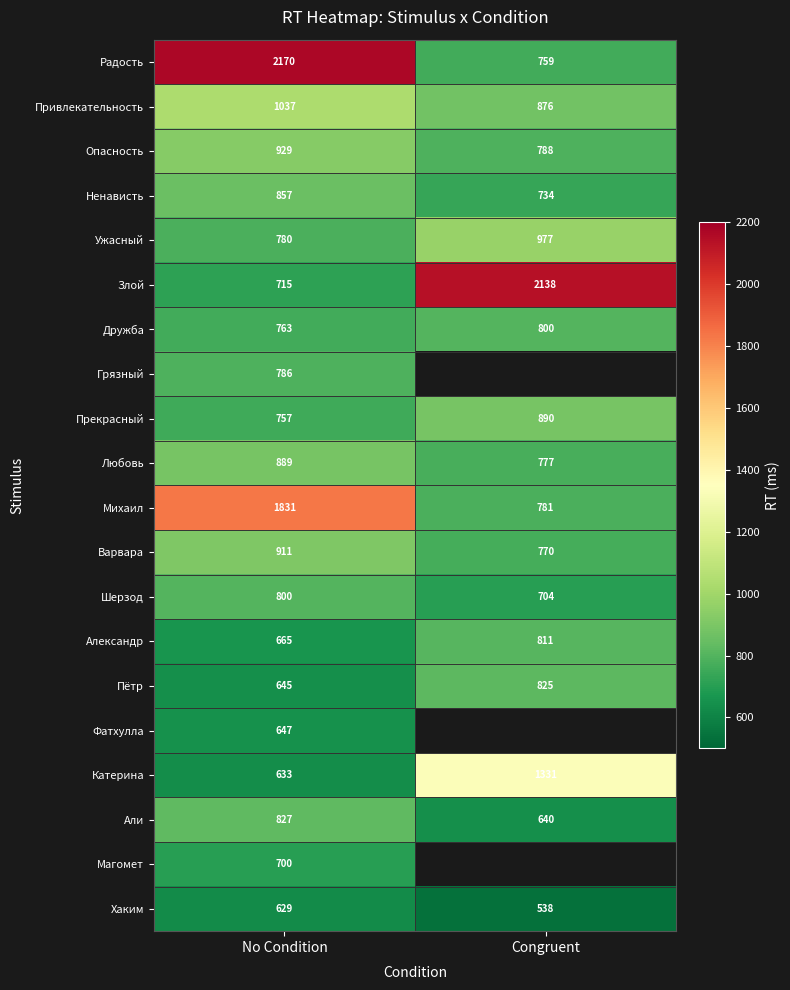

What is the greatest value displayed?

2170.0